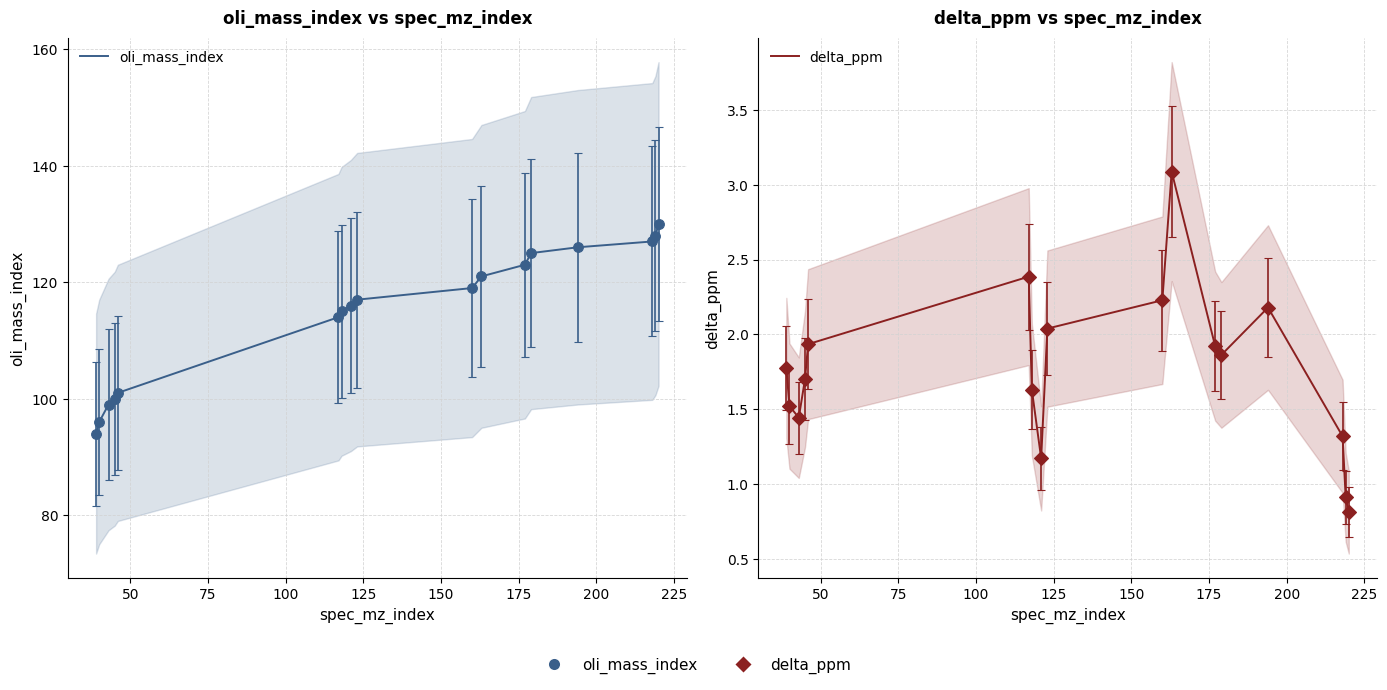

True or false: oli_mass_index has a value of 32.7 at 75.

False